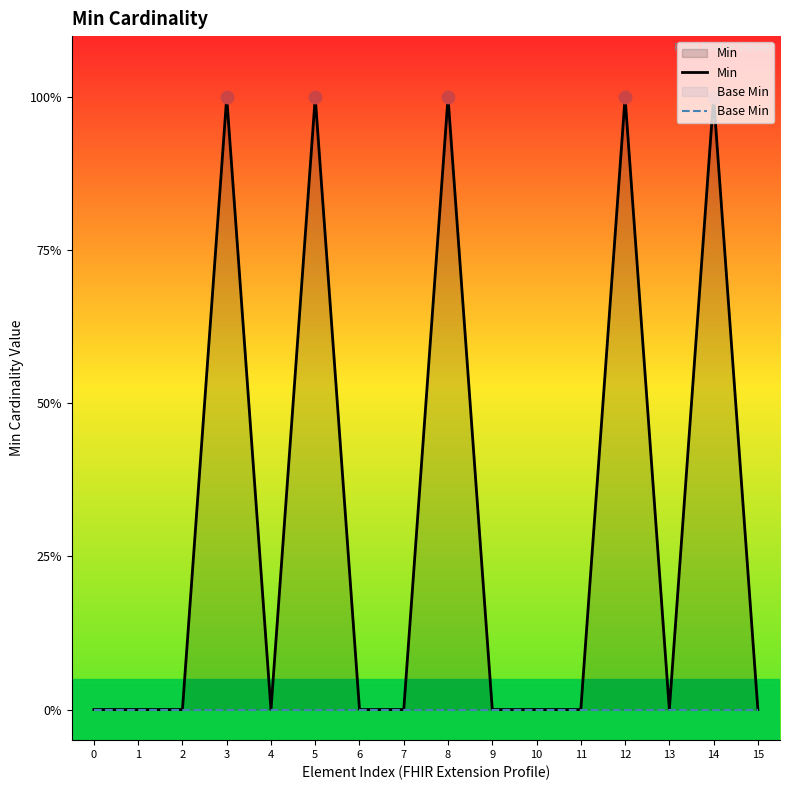

What are all the series names shown in the legend?

Min, Base Min